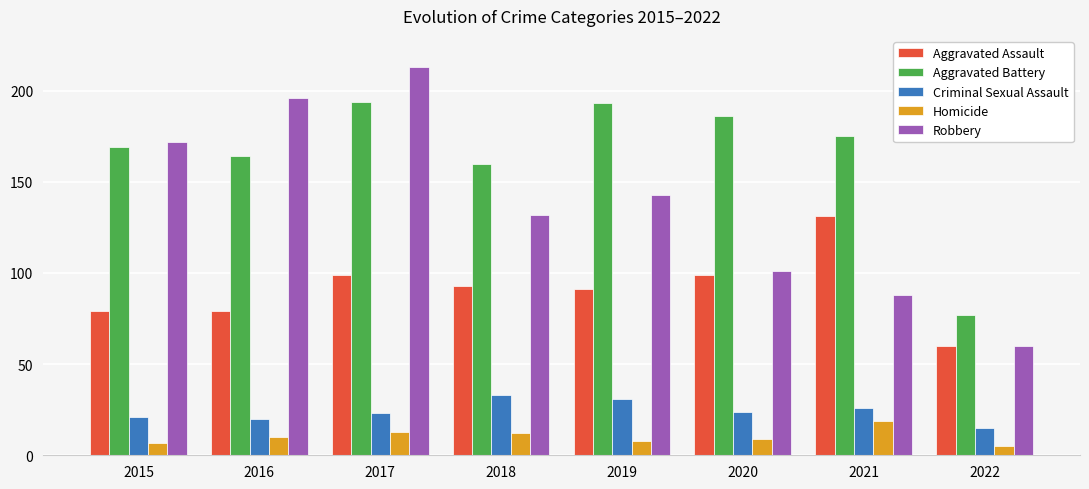

Reading right to left, transcribe all the data shown in this chart.

Aggravated Assault: 2022=60	2021=131	2020=99	2019=91	2018=93	2017=99	2016=79	2015=79
Aggravated Battery: 2022=77	2021=175	2020=186	2019=193	2018=160	2017=194	2016=164	2015=169
Criminal Sexual Assault: 2022=15	2021=26	2020=24	2019=31	2018=33	2017=23	2016=20	2015=21
Homicide: 2022=5	2021=19	2020=9	2019=8	2018=12	2017=13	2016=10	2015=7
Robbery: 2022=60	2021=88	2020=101	2019=143	2018=132	2017=213	2016=196	2015=172